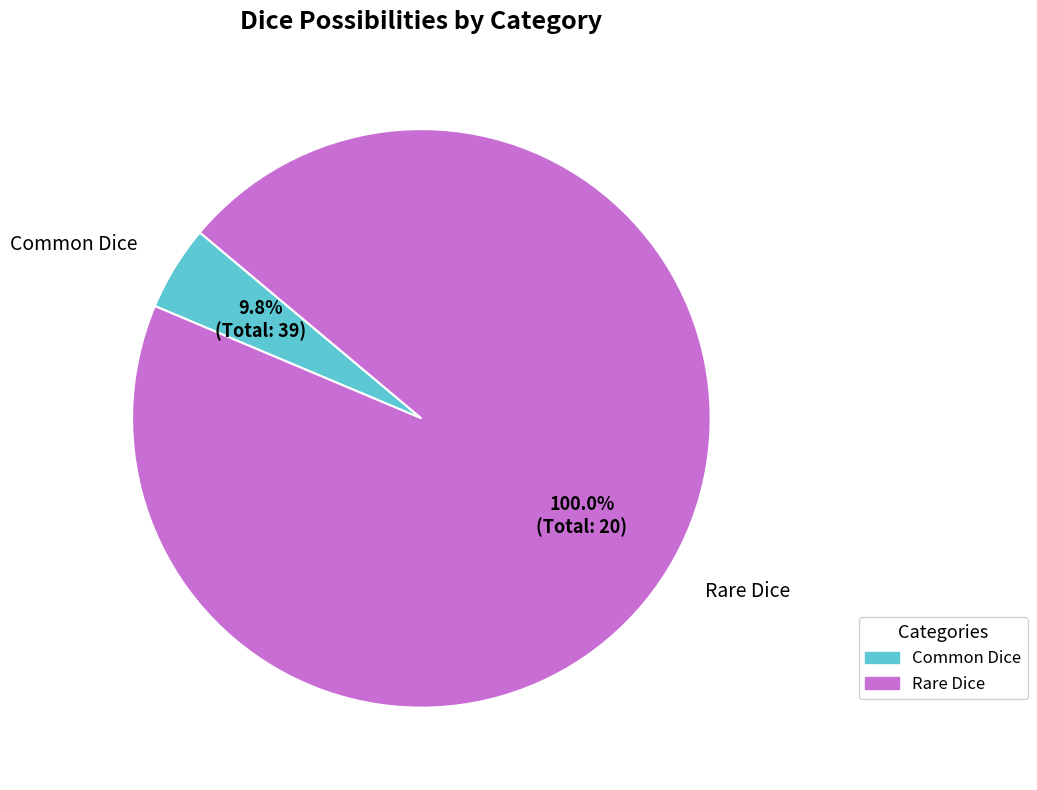

Count the number of slices in the pie.

2